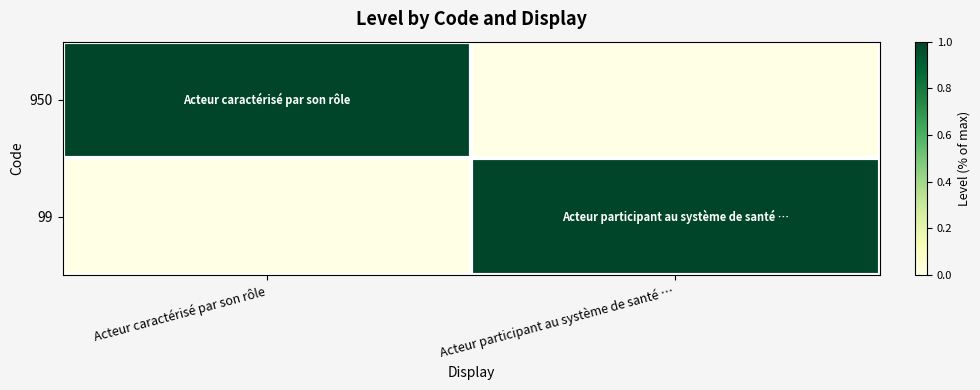

What is the total value across all series at Acteur participant au système de santé …?

1